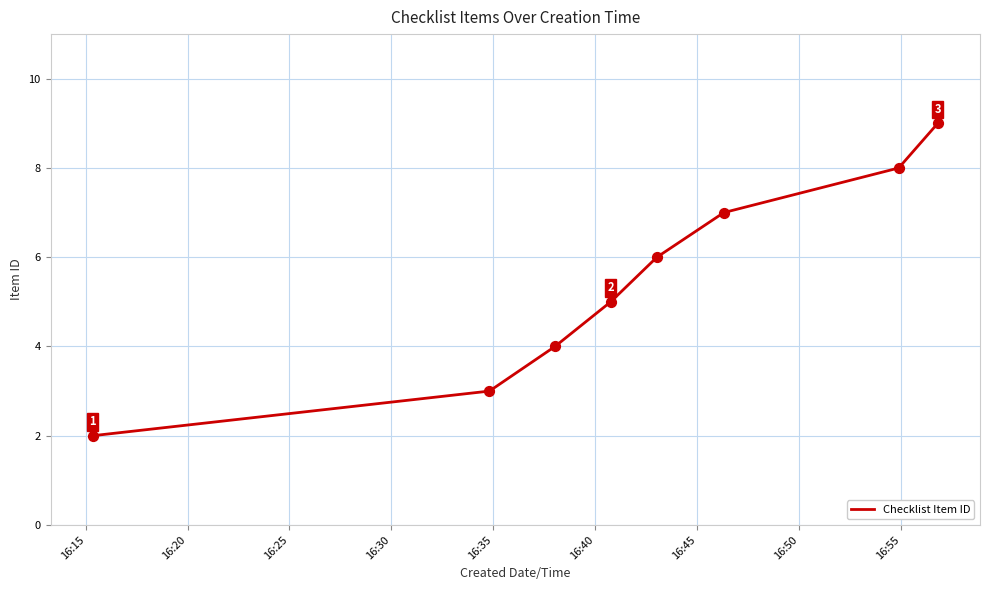

What is the sum of all values?

44